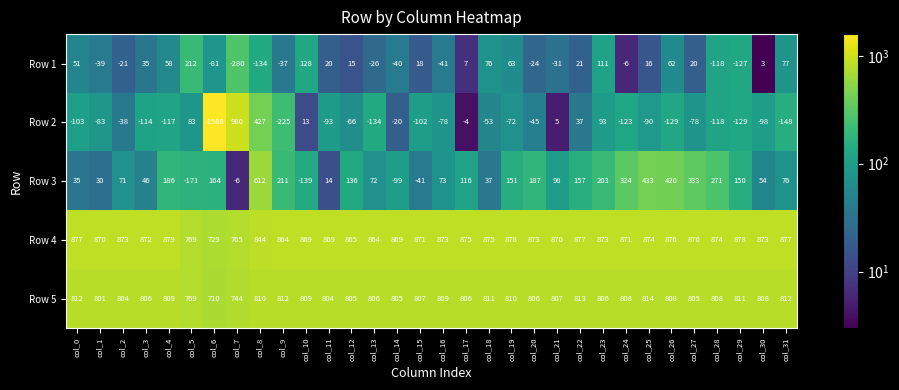

Read the Row 3 value at col_0, to the nearest 10.

40